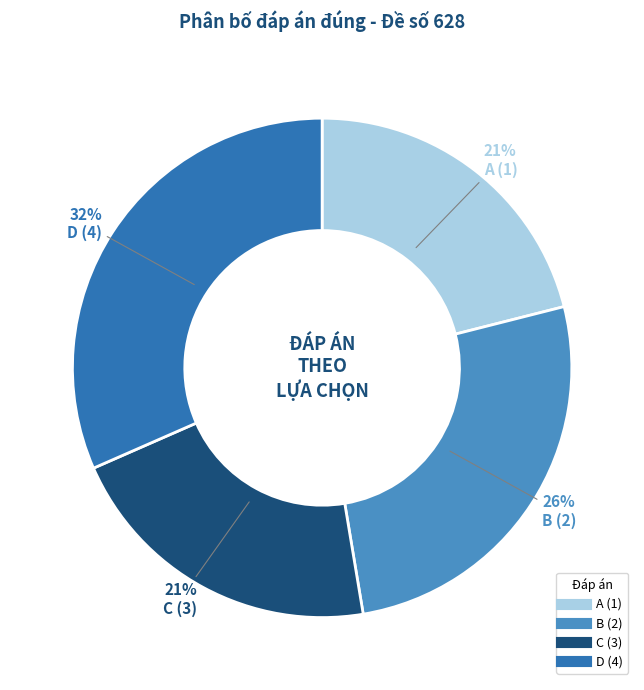

Is it true that C is 30% of the pie?

False